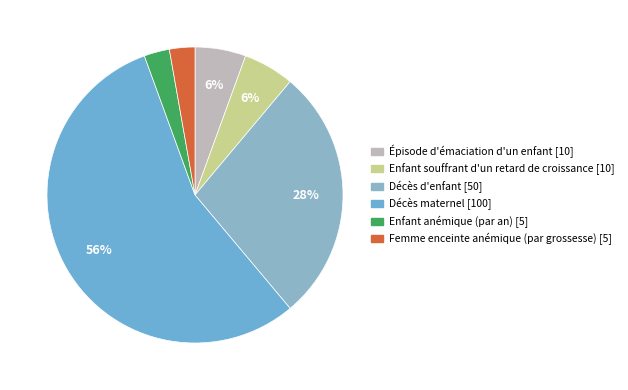

How many segments does this pie chart have?

6